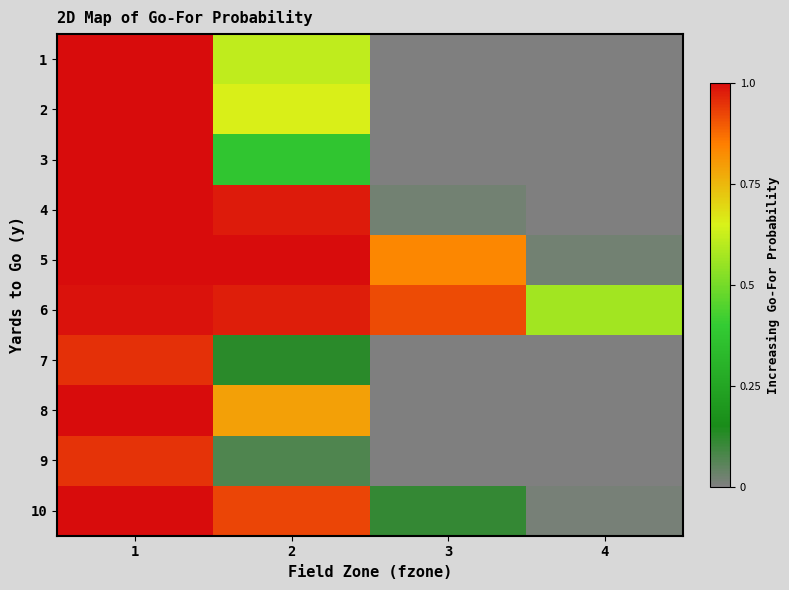

At how many categories does at least one series exceed 0?

4